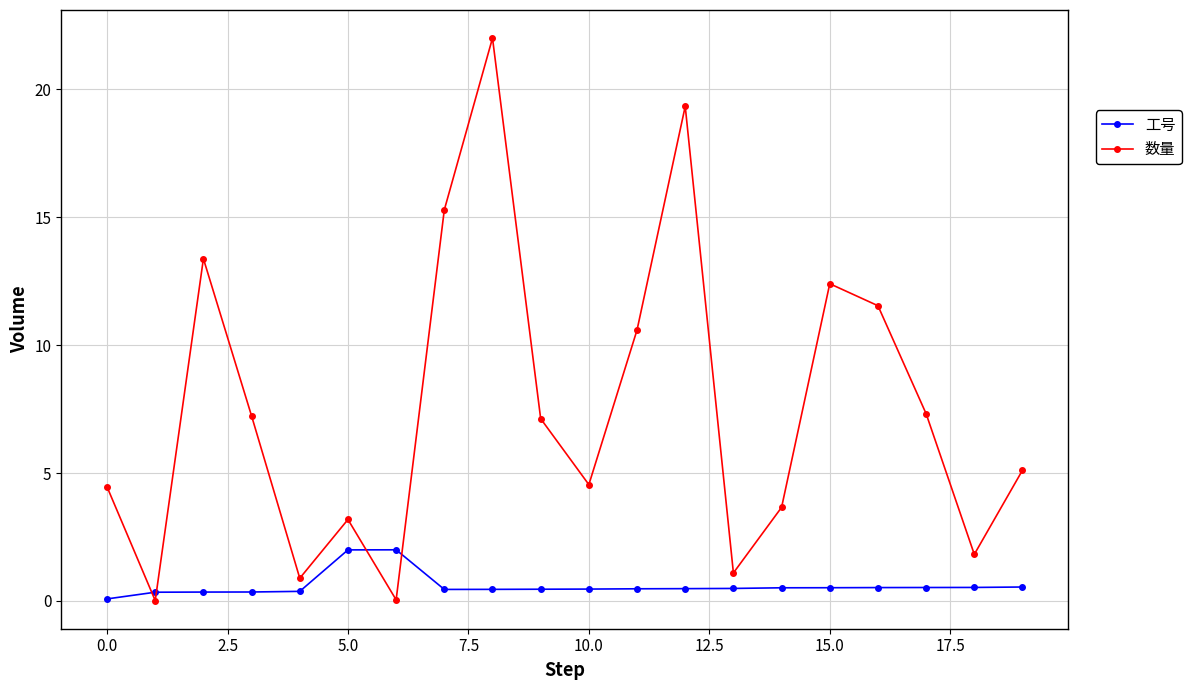

Which series has the largest total across all categories?

数量